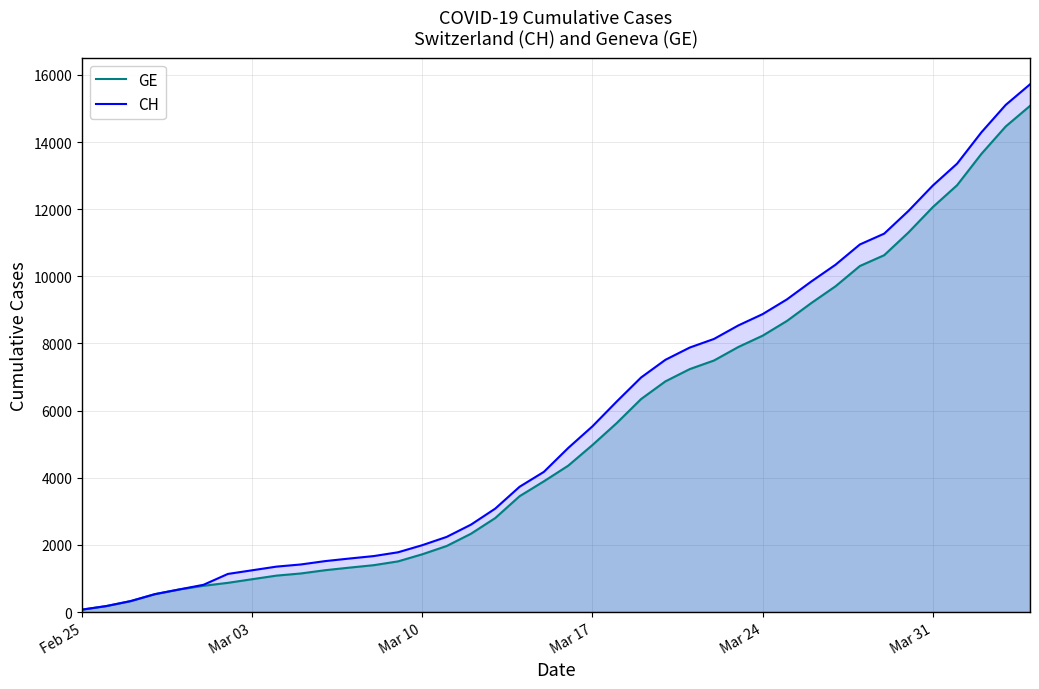

List the series in order of their peak value, lowest first.

GE, CH